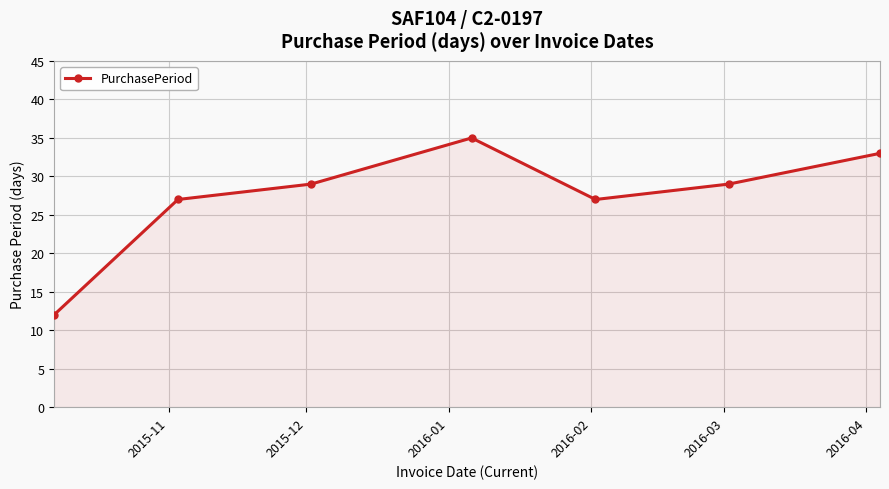

What is the average value?

27